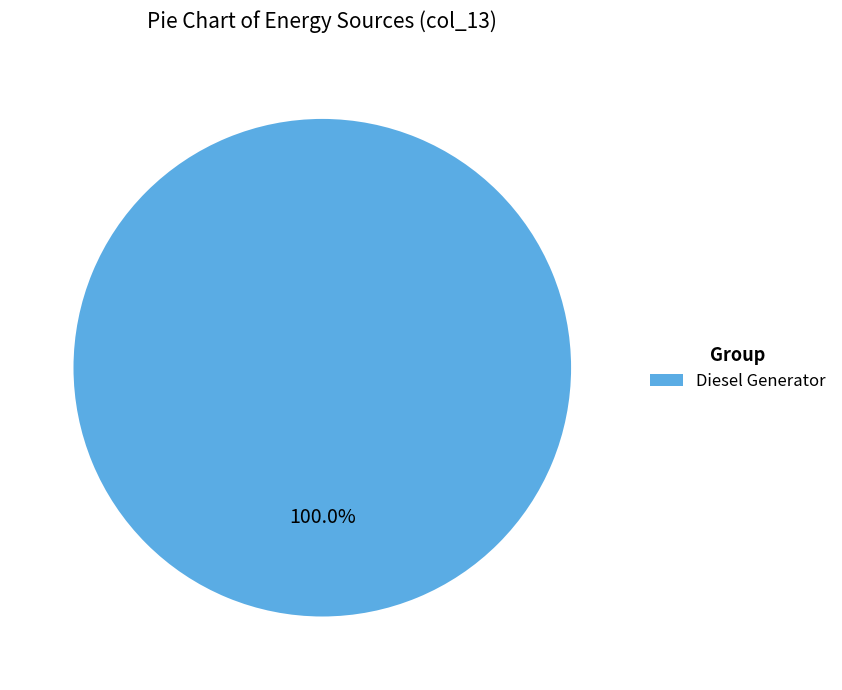

Is there any slice that represents more than half of the pie?

Yes